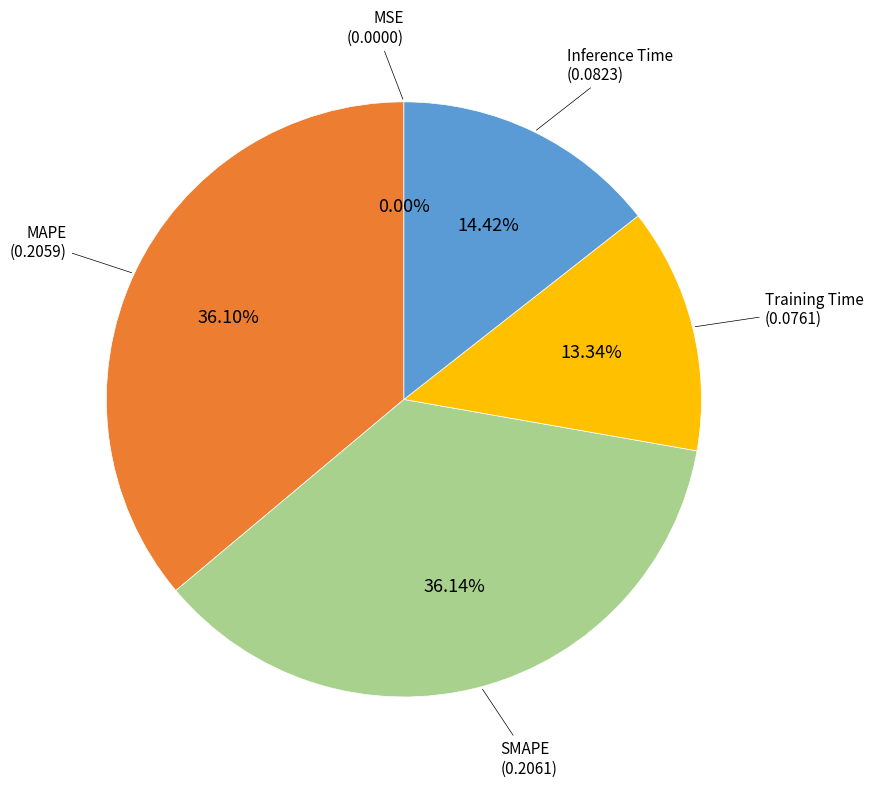

Is there any slice that represents more than half of the pie?

No